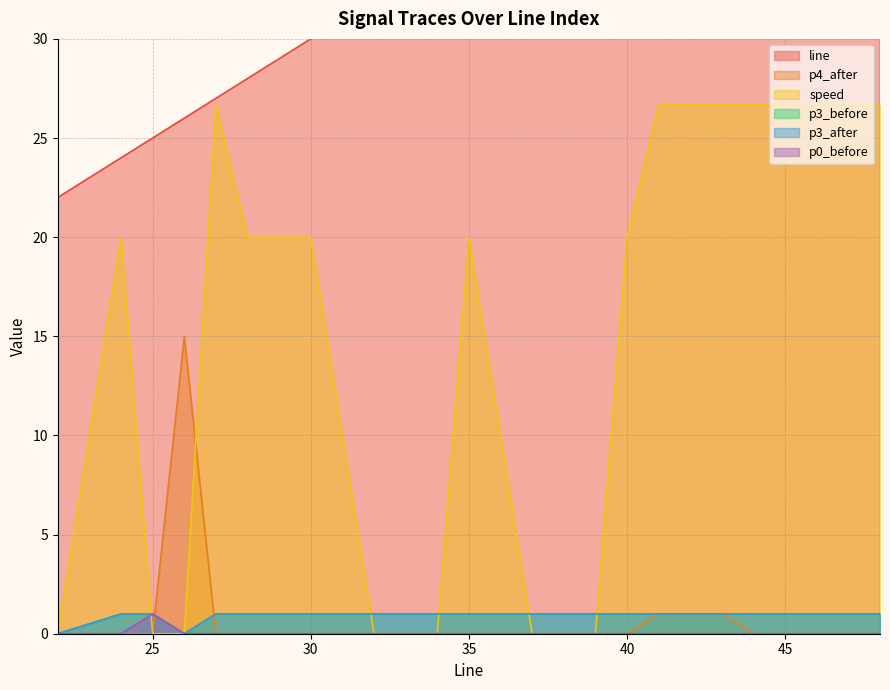

Count the number of data series in this chart.

6